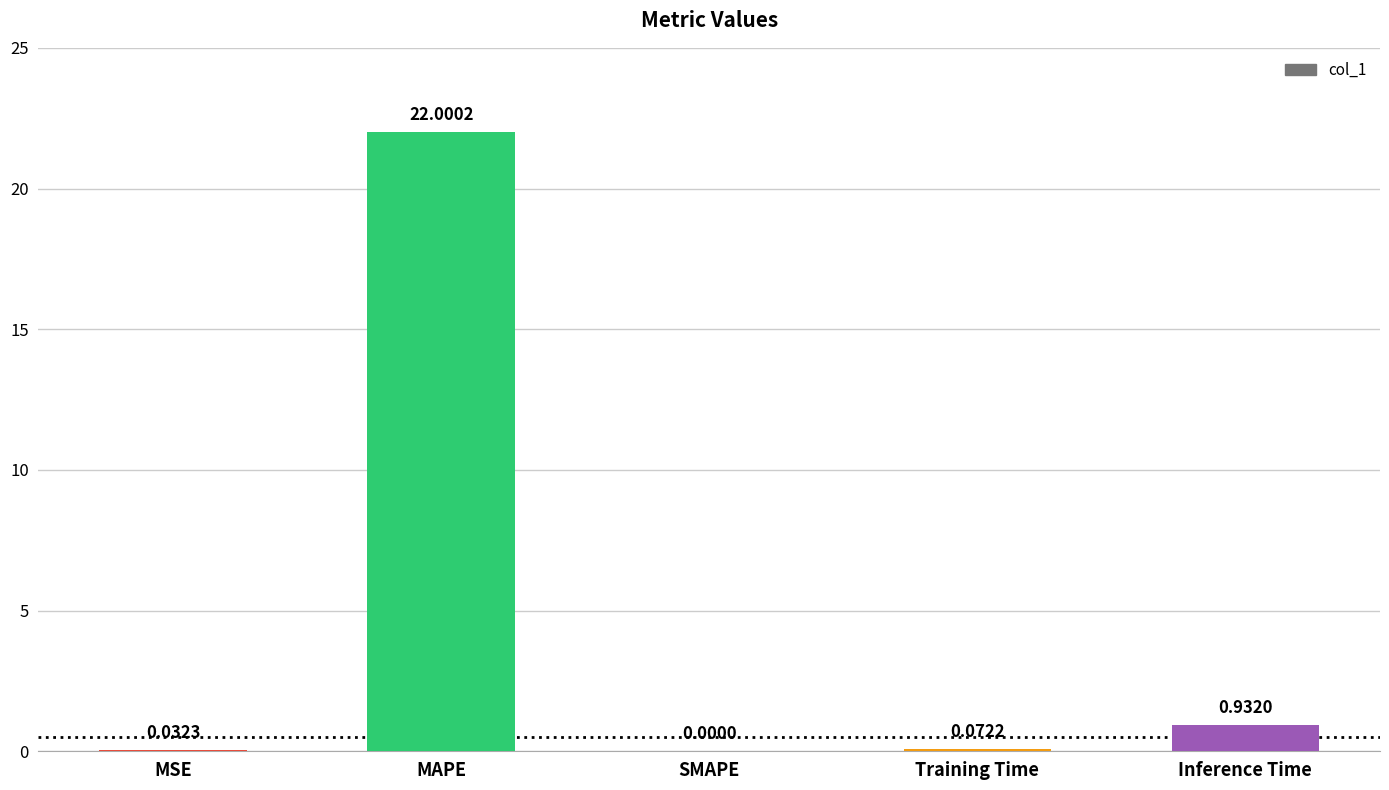

At which label is the value closest to 11?

Inference Time